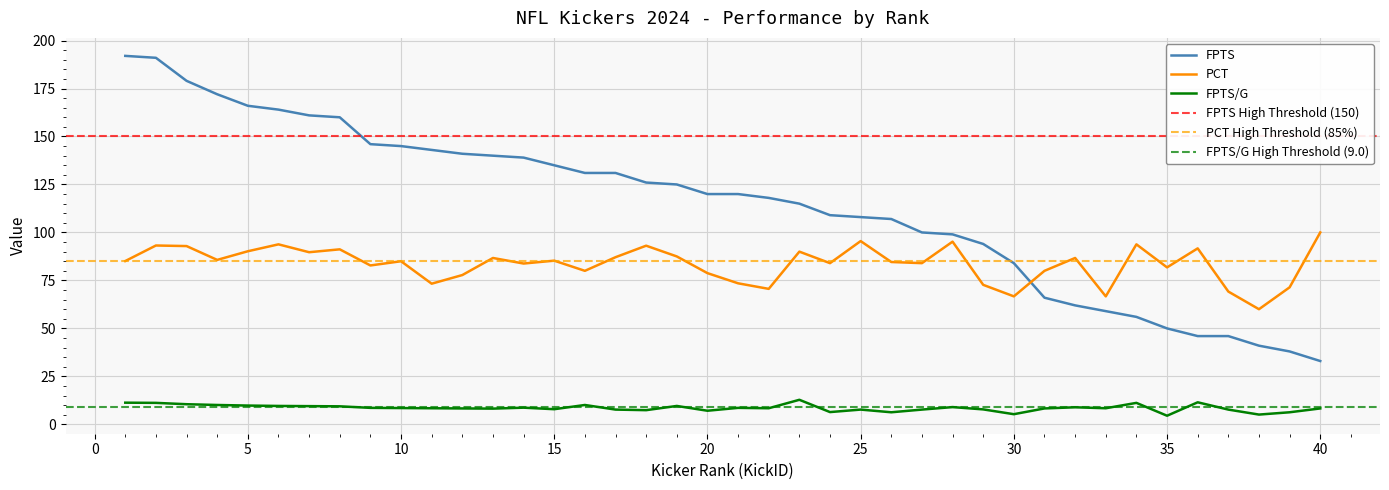

What is the total value across all series at 25?

211.2